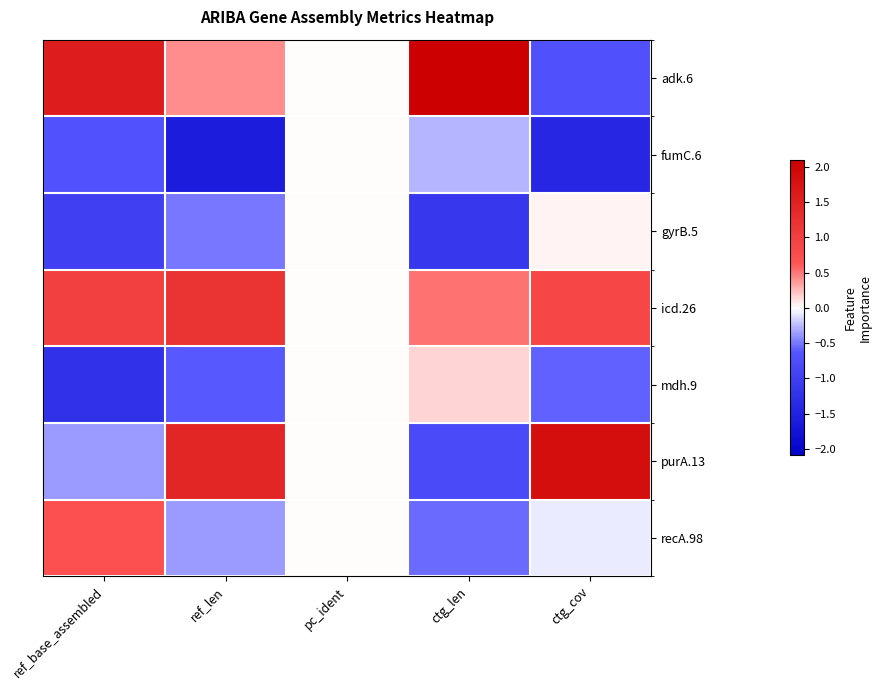

At which category is the sum across all series the highest?

ctg_cov